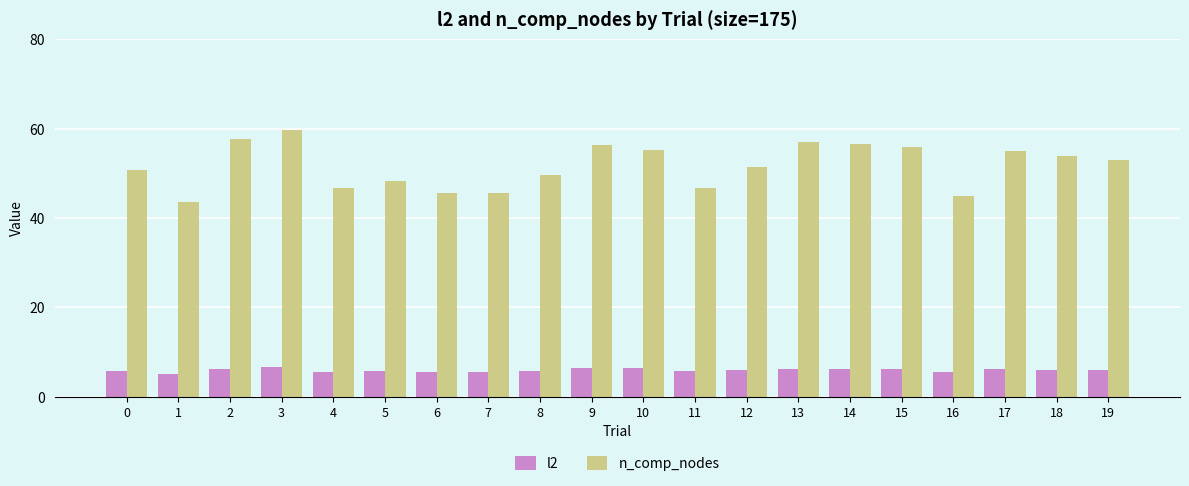

What are all the series names shown in the legend?

l2, n_comp_nodes